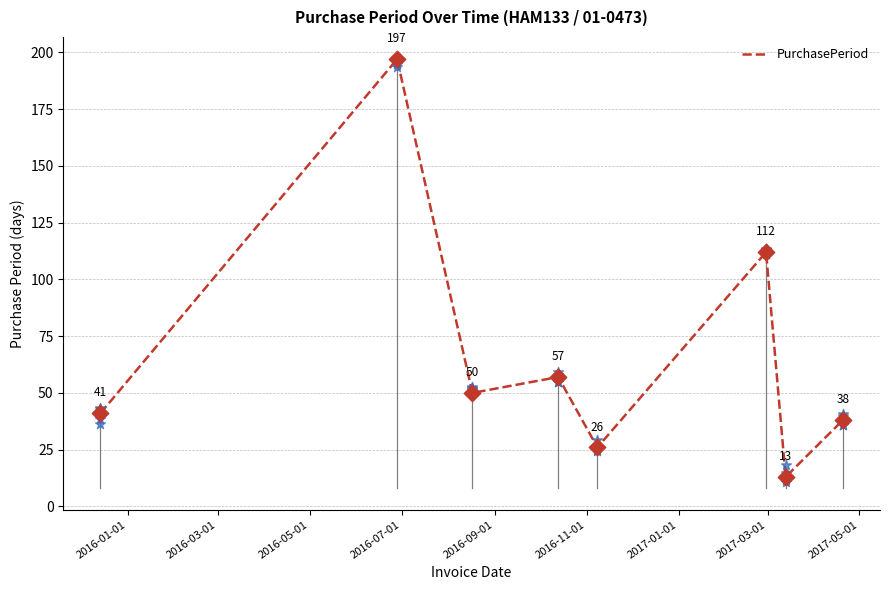

What is the lowest value of the PurchasePeriod series?

13